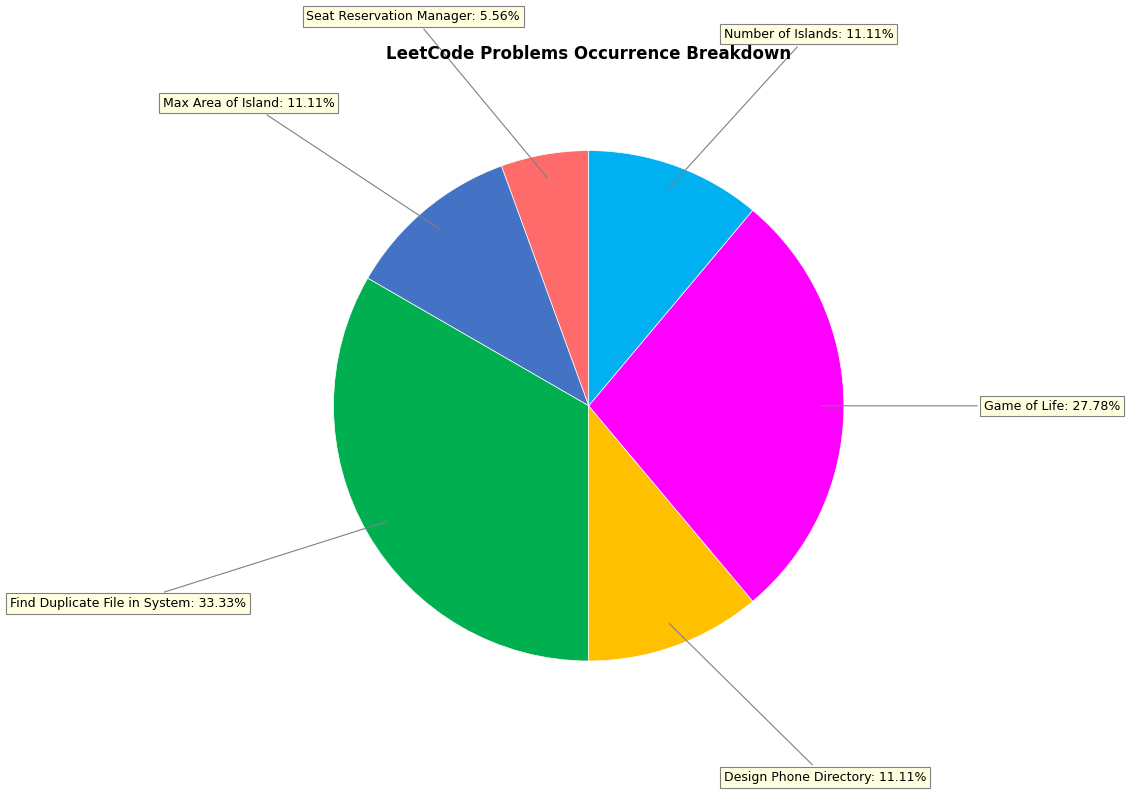

Does any single category account for the majority?

No